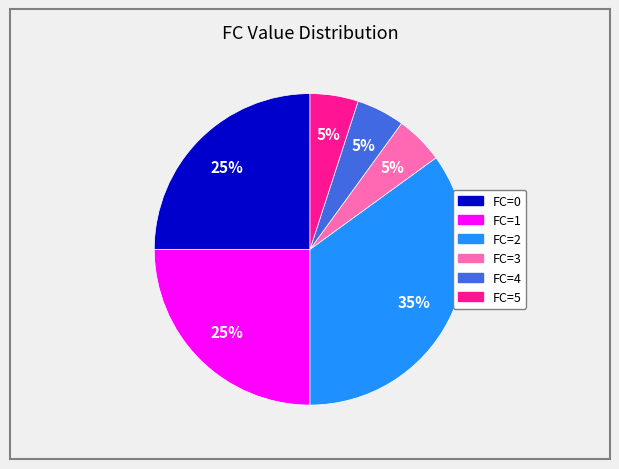

To the nearest percent, what is the average slice percentage?

17%